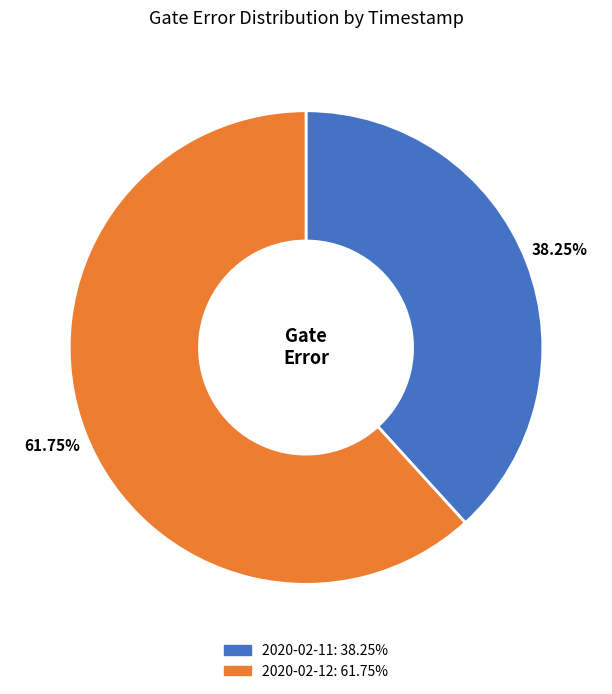

Is there any slice that represents more than half of the pie?

Yes